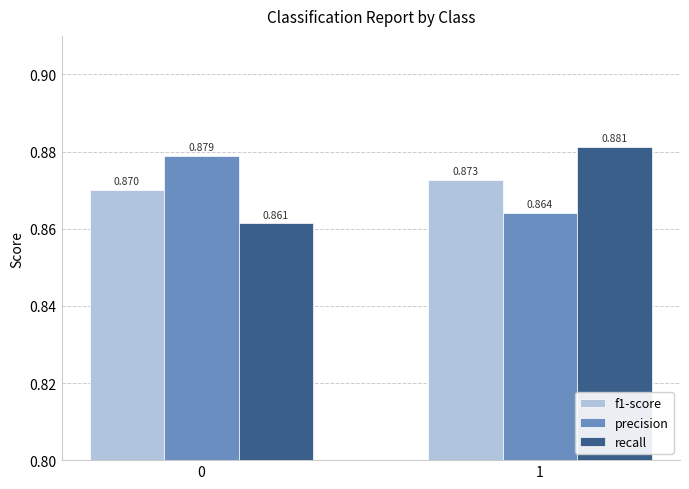

What are all the series names shown in the legend?

f1-score, precision, recall